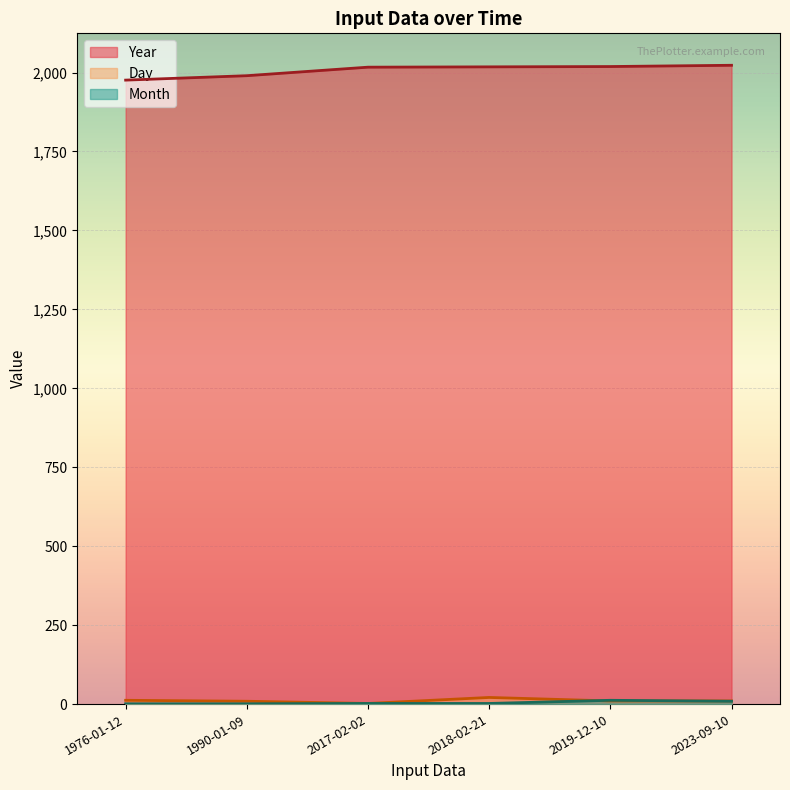

What is the difference between the Year values at 1990-01-09 and 1976-01-12?

14